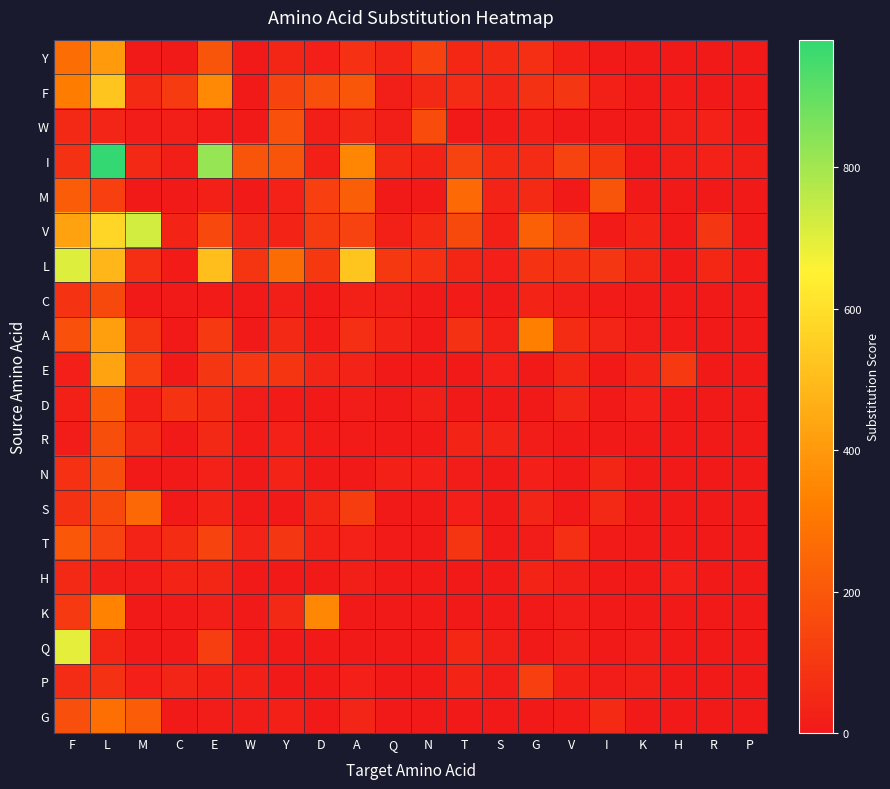

Reading left to right, list all the values displayed in this chart.

Y: F=270	L=402	M=0	C=0	E=194	W=1	Y=45	D=20	A=75	Q=40	N=127	T=46	S=56	G=72	V=26	I=4	K=0	H=2	R=0	P=0
F: F=320	L=525	M=57	C=110	E=354	W=0	Y=139	D=173	A=197	Q=17	N=50	T=60	S=41	G=80	V=94	I=26	K=0	H=10	R=5	P=0
W: F=52	L=42	M=12	C=17	E=12	W=0	Y=178	D=17	A=52	Q=16	N=162	T=5	S=8	G=24	V=1	I=5	K=0	H=18	R=27	P=0
I: F=77	L=980	M=50	C=16	E=822	W=194	Y=195	D=26	A=346	Q=52	N=35	T=137	S=55	G=58	V=137	I=101	K=0	H=18	R=30	P=18
M: F=216	L=123	M=0	C=0	E=23	W=4	Y=28	D=125	A=224	Q=5	N=0	T=258	S=34	G=57	V=6	I=194	K=0	H=0	R=5	P=0
V: F=428	L=571	M=723	C=35	E=153	W=40	Y=38	D=108	A=137	Q=25	N=56	T=154	S=23	G=229	V=148	I=11	K=35	H=5	R=92	P=3
L: F=707	L=483	M=69	C=11	E=506	W=91	Y=267	D=102	A=526	Q=101	N=73	T=45	S=21	G=86	V=78	I=94	K=43	H=0	R=46	P=8
C: F=86	L=156	M=0	C=0	E=10	W=0	Y=16	D=0	A=25	Q=19	N=6	T=10	S=5	G=38	V=18	I=10	K=0	H=0	R=0	P=0
A: F=182	L=420	M=89	C=4	E=104	W=7	Y=50	D=10	A=71	Q=35	N=0	T=80	S=25	G=327	V=65	I=40	K=15	H=10	R=0	P=0
E: F=20	L=431	M=123	C=0	E=95	W=96	Y=90	D=40	A=32	Q=0	N=0	T=0	S=20	G=0	V=45	I=0	K=35	H=105	R=5	P=0
D: F=25	L=225	M=26	C=86	E=63	W=13	Y=10	D=0	A=12	Q=5	N=16	T=4	S=0	G=0	V=40	I=0	K=20	H=0	R=5	P=0
R: F=12	L=170	M=55	C=6	E=51	W=8	Y=29	D=10	A=10	Q=0	N=0	T=36	S=31	G=12	V=0	I=0	K=0	H=0	R=0	P=5
N: F=76	L=171	M=0	C=0	E=30	W=0	Y=34	D=5	A=4	Q=26	N=20	T=14	S=0	G=20	V=0	I=45	K=5	H=0	R=0	P=0
S: F=78	L=156	M=254	C=5	E=36	W=7	Y=0	D=45	A=116	Q=2	N=5	T=20	S=0	G=41	V=5	I=51	K=0	H=1	R=0	P=0
T: F=200	L=134	M=32	C=64	E=138	W=34	Y=95	D=25	A=27	Q=8	N=5	T=90	S=5	G=12	V=69	I=9	K=0	H=0	R=0	P=0
H: F=50	L=18	M=15	C=35	E=45	W=0	Y=0	D=5	A=19	Q=0	N=0	T=0	S=0	G=36	V=18	I=0	K=0	H=20	R=0	P=0
K: F=107	L=336	M=0	C=0	E=18	W=7	Y=50	D=350	A=5	Q=5	N=0	T=4	S=0	G=4	V=15	I=0	K=0	H=5	R=0	P=0
Q: F=696	L=43	M=0	C=3	E=121	W=10	Y=0	D=0	A=0	Q=0	N=0	T=47	S=18	G=4	V=19	I=0	K=15	H=0	R=5	P=0
P: F=59	L=77	M=20	C=42	E=24	W=25	Y=0	D=5	A=21	Q=5	N=0	T=38	S=12	G=126	V=24	I=15	K=18	H=0	R=5	P=0
G: F=173	L=277	M=218	C=0	E=14	W=15	Y=23	D=2	A=41	Q=0	N=5	T=0	S=3	G=4	V=9	I=55	K=0	H=0	R=5	P=5